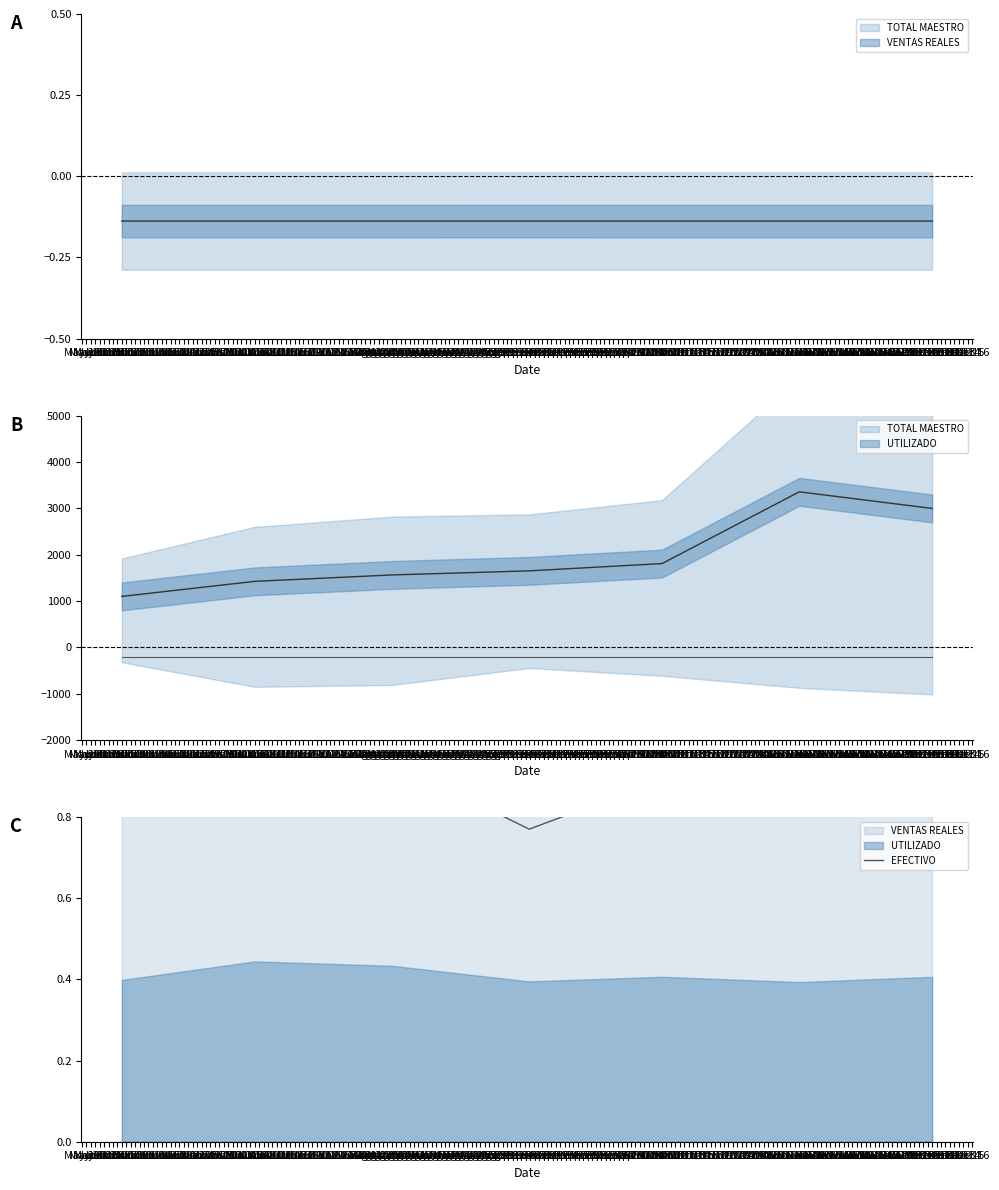

What is the change in value from Sep 07 to Dec 07?

+0.1